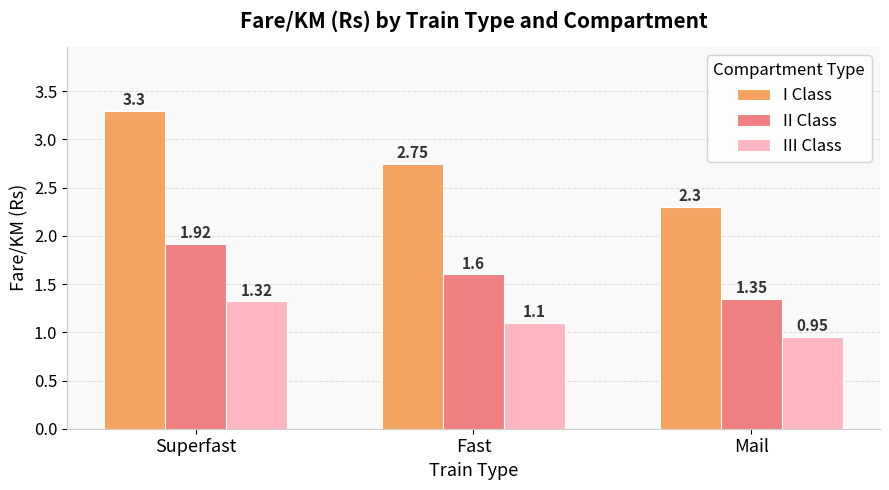

Is it true that I Class equals 4.6 at Superfast?

False